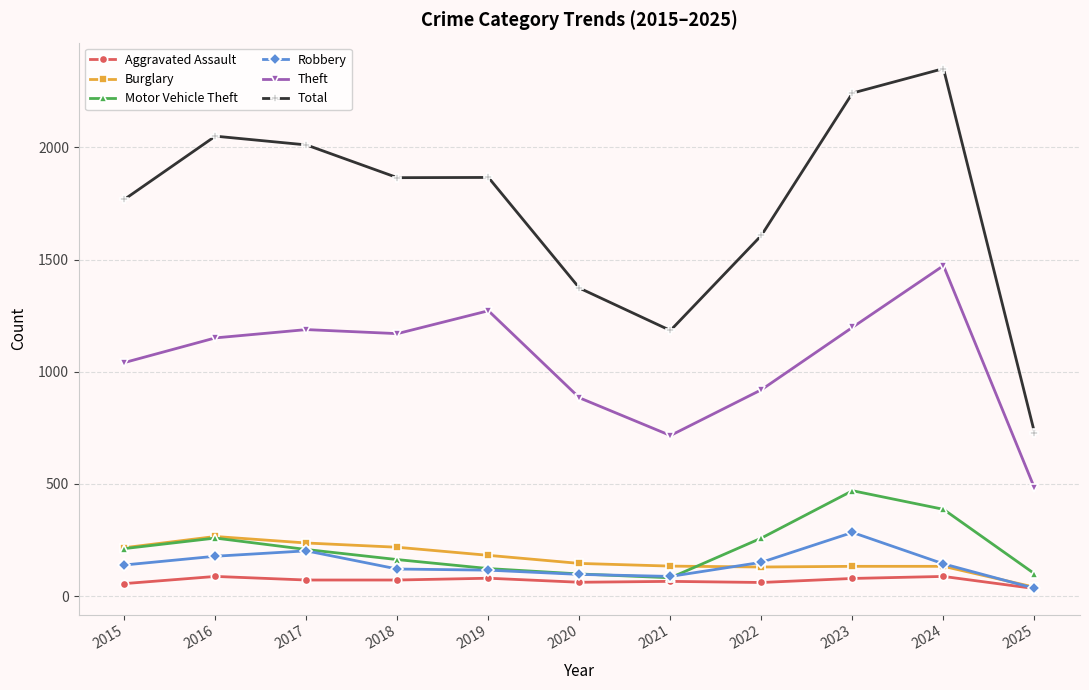

At which label does Burglary first exceed 146?

2015